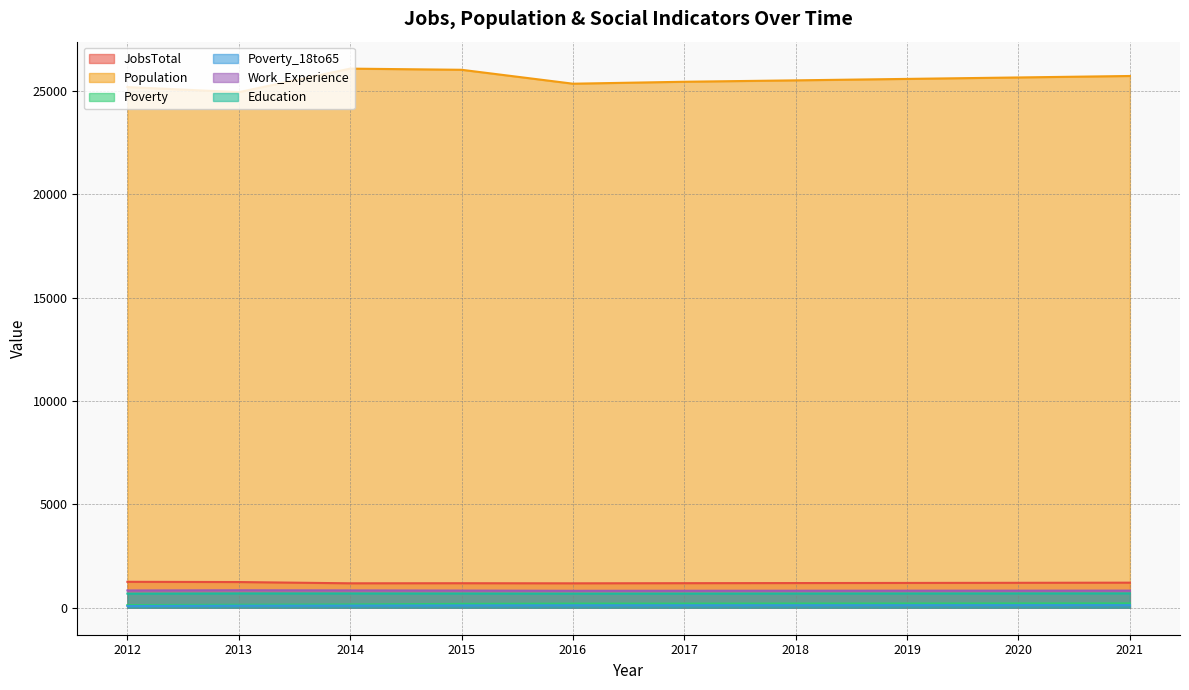

What is the smallest value displayed?

83